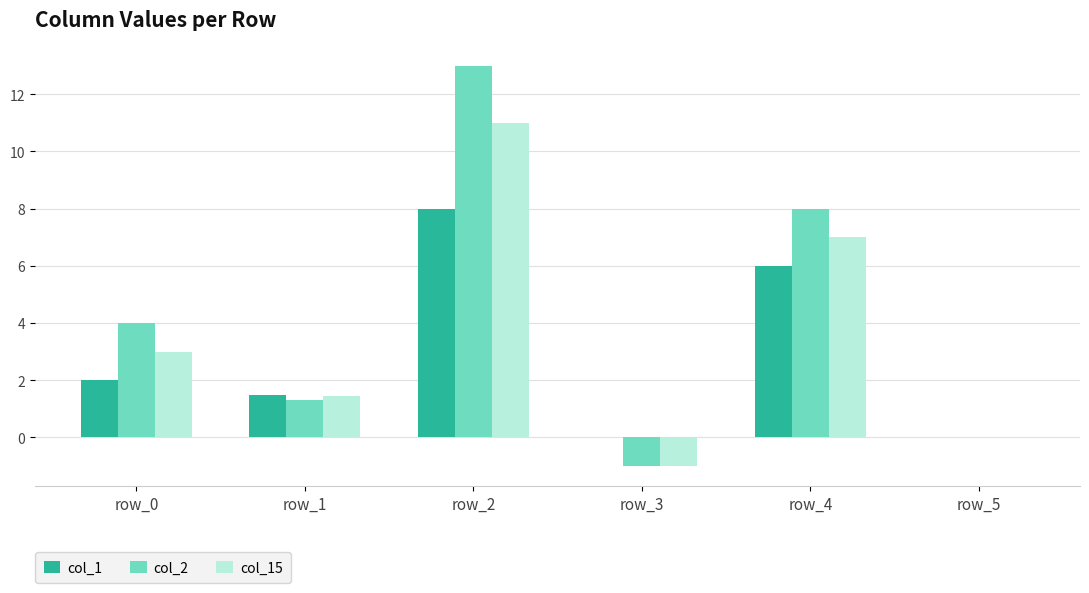

Is the value of col_2 at row_3 greater than the value of col_15 at row_5?

No